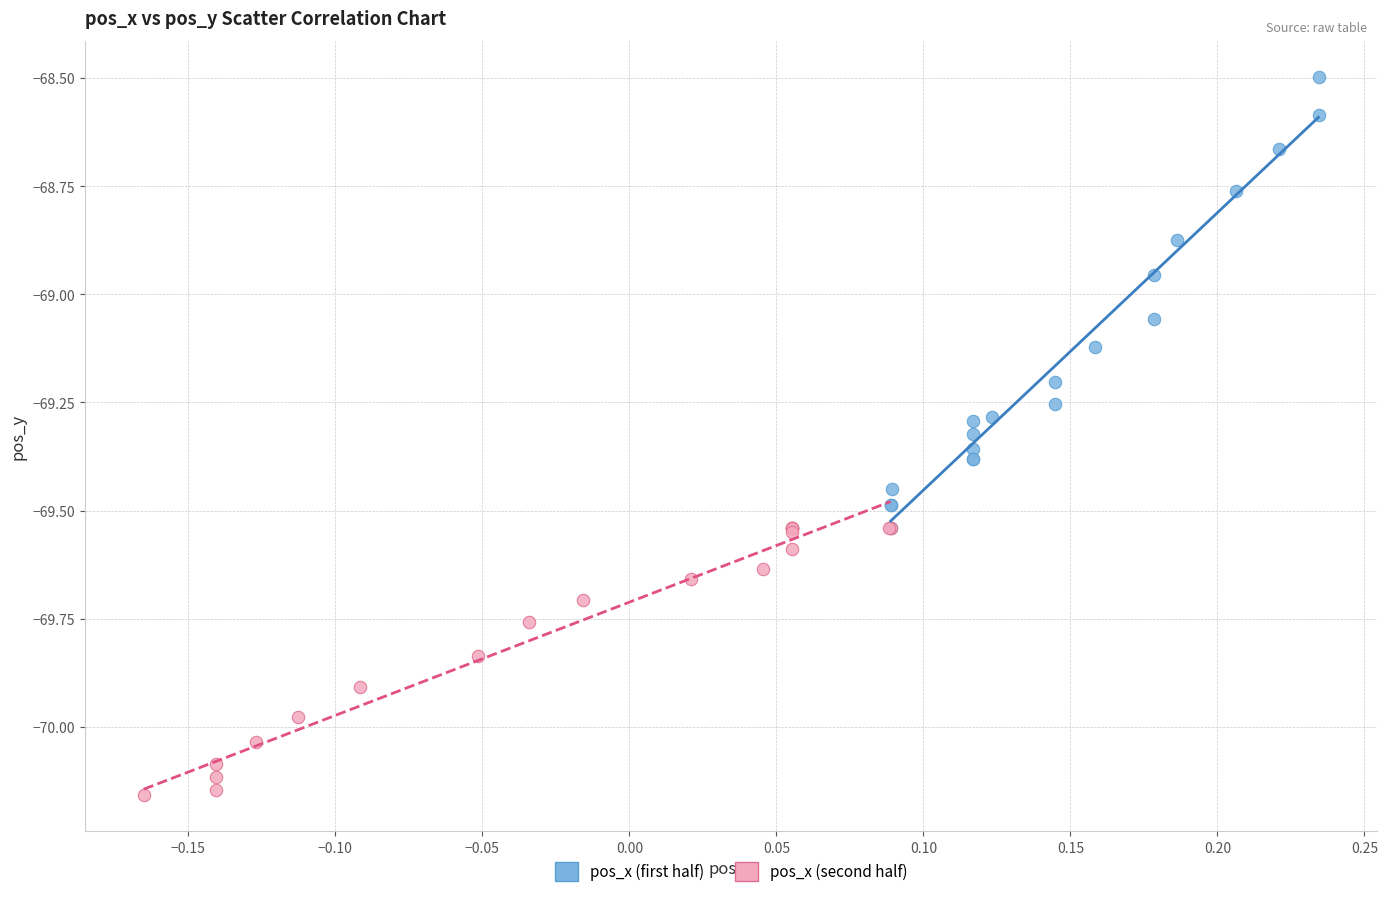

Which series reaches the minimum Y coordinate?

pos_x (second half)